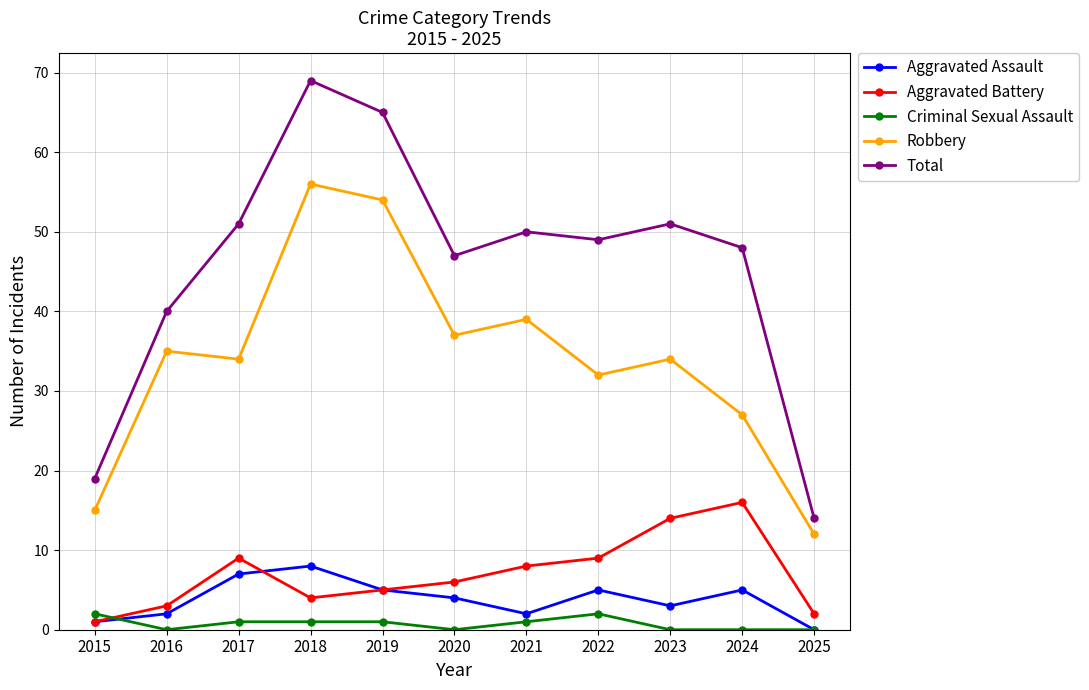

Is the value of Total at 2020 greater than the value of Criminal Sexual Assault at 2020?

Yes